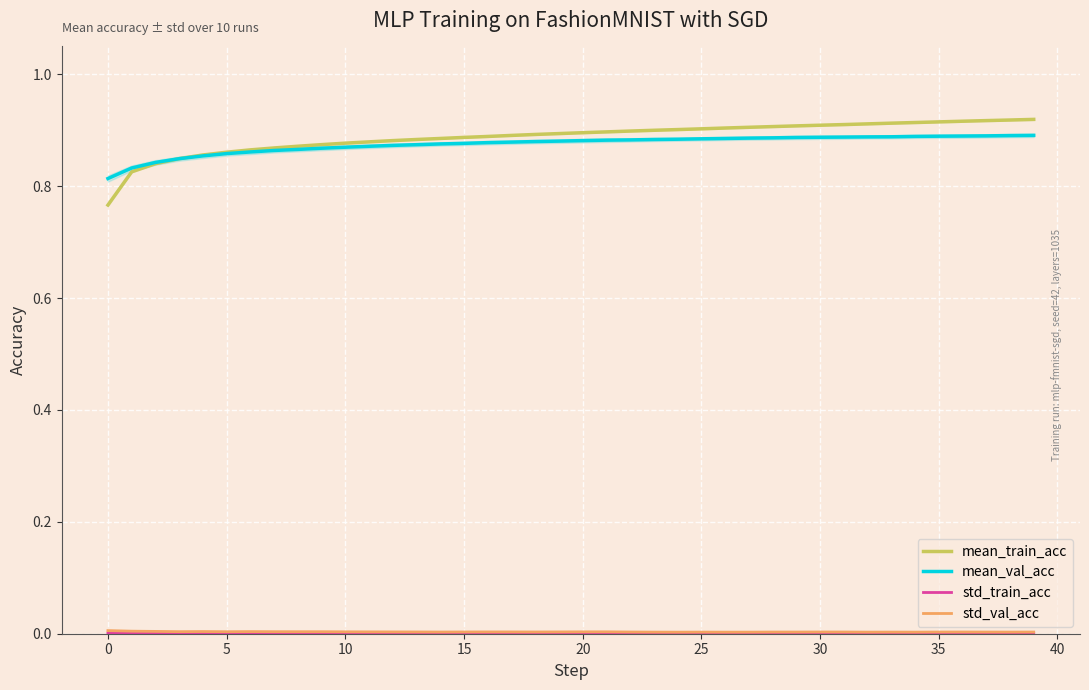

What is the difference between the highest and lowest values at 20?

0.9